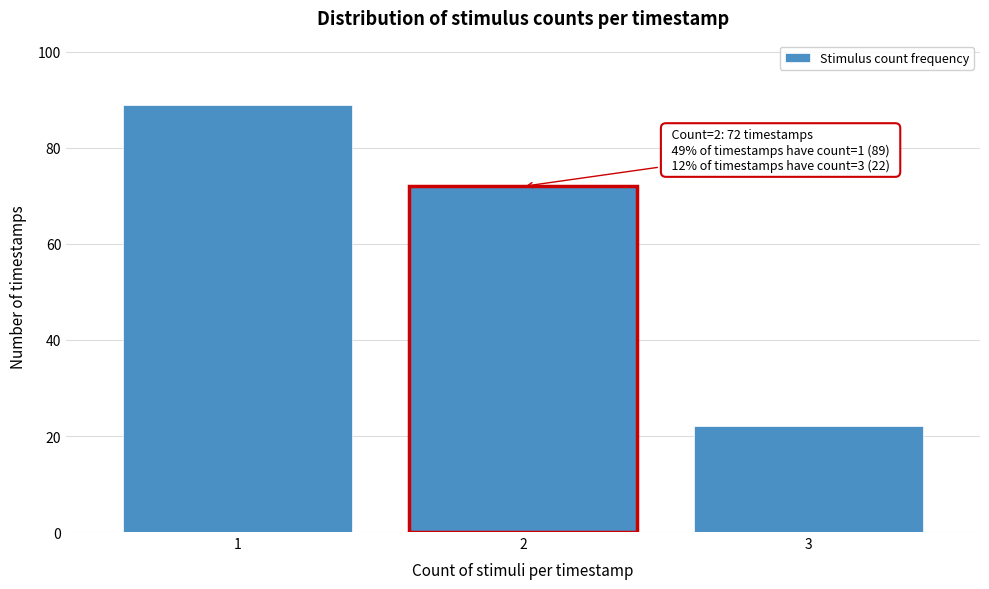

Reading left to right, transcribe all the data shown in this chart.

1=89	2=72	3=22